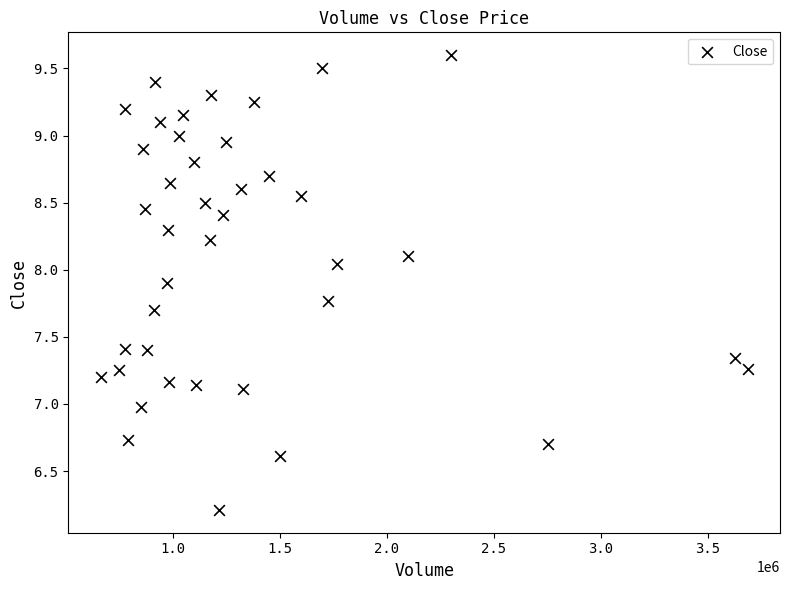

What is the range of X values (max minus min)?

3021000.0